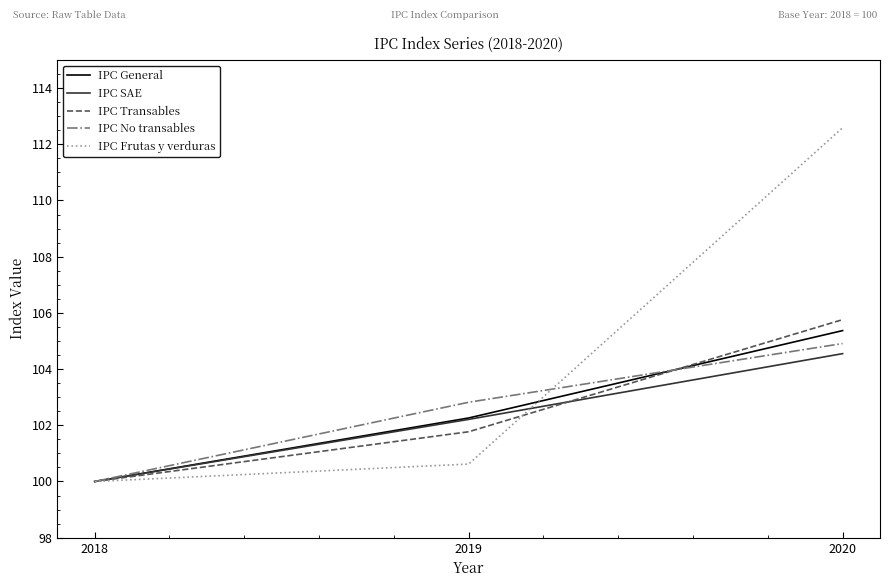

How many lines are shown in the chart?

5